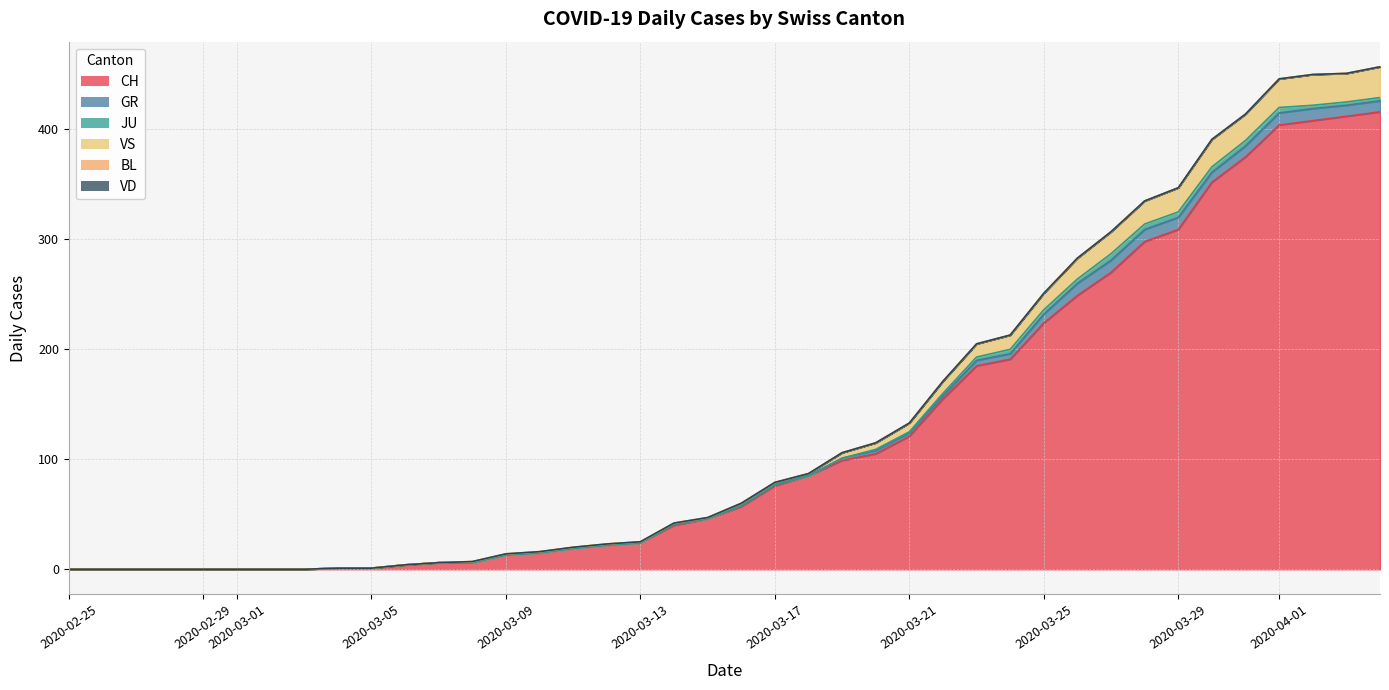

What are all the series names shown in the legend?

CH, GR, JU, VS, BL, VD